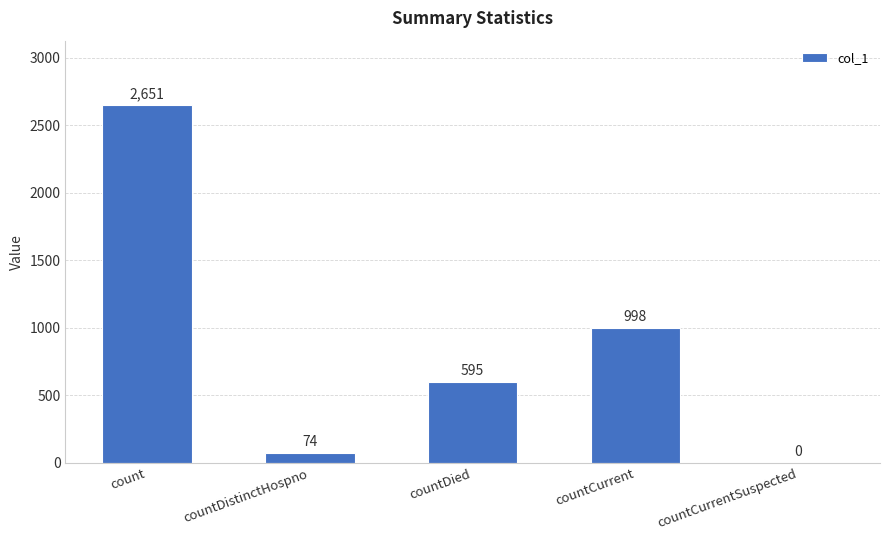

What is the sum of the values at countCurrentSuspected and countCurrent?

998